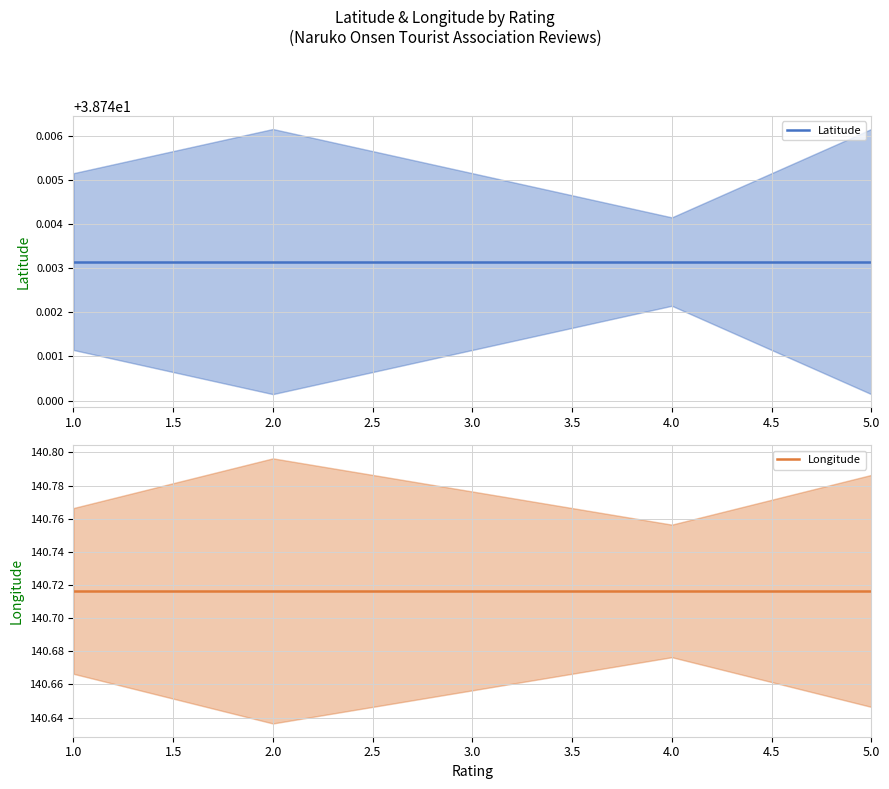

What value does the Latitude series have at 2.0?

38.7